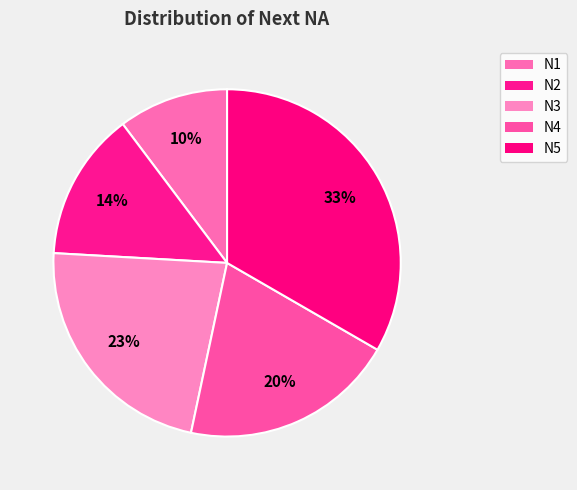

Does N2 represent more than half of the total?

No